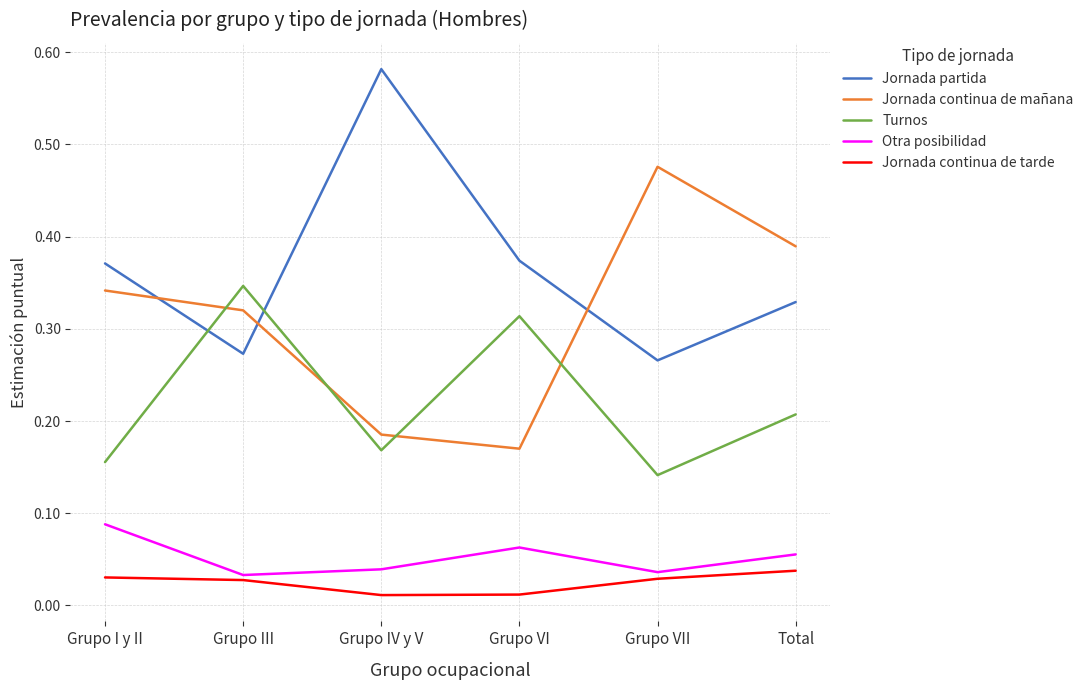

Which series has the largest total across all categories?

Jornada partida